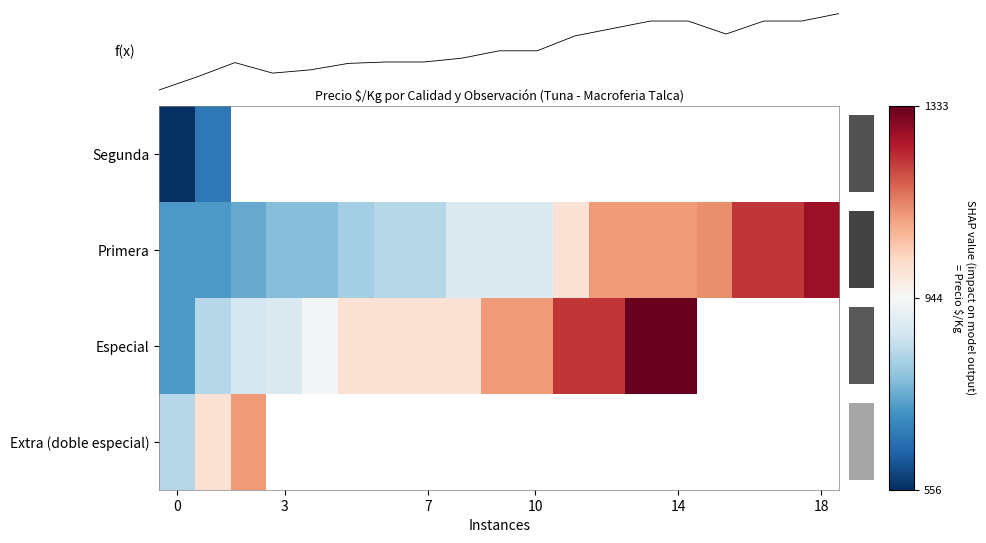

What is the lowest value of the Segunda series?

556.0